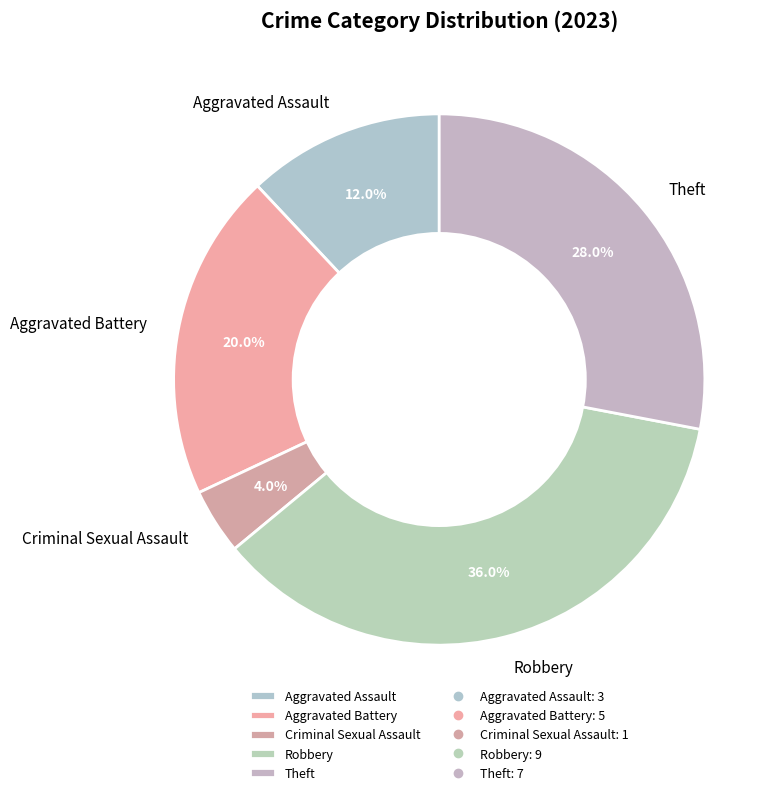

Rank the categories by value from lowest to highest.

Criminal Sexual Assault, Aggravated Assault, Aggravated Battery, Theft, Robbery